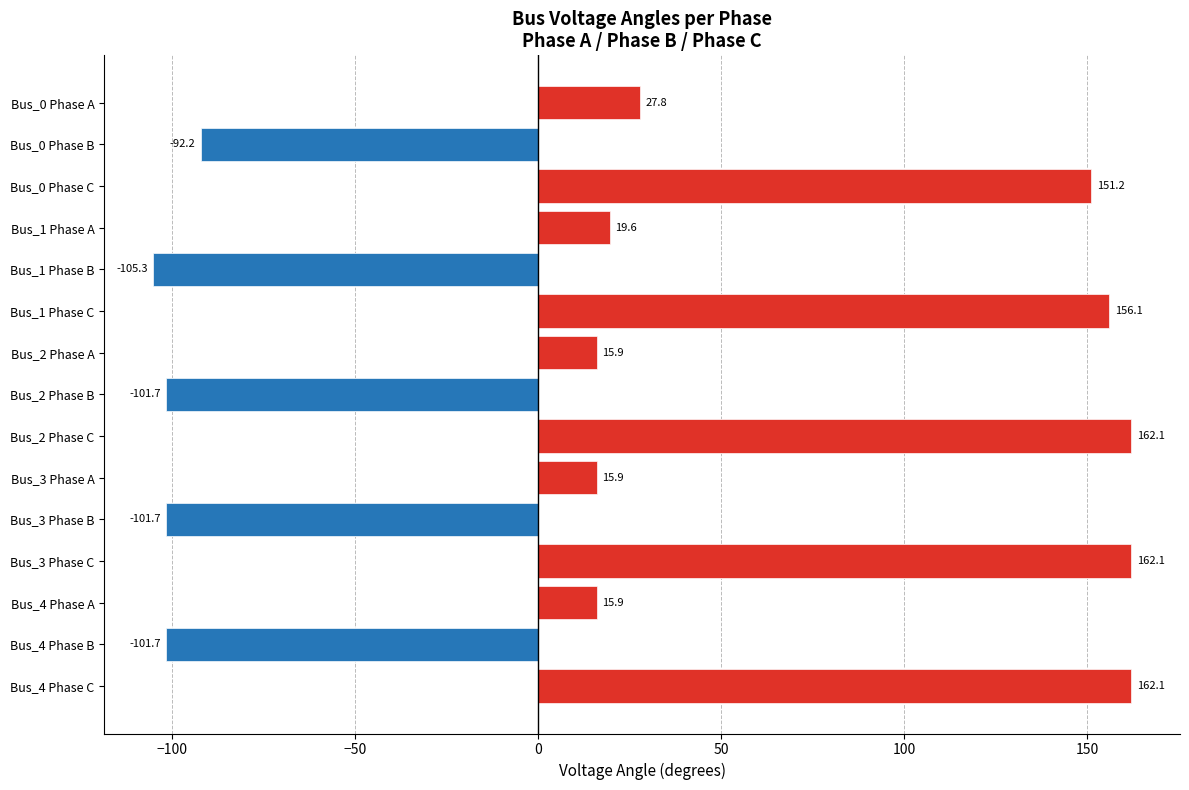

Are the bars grouped side by side (vs. stacked)?

Yes